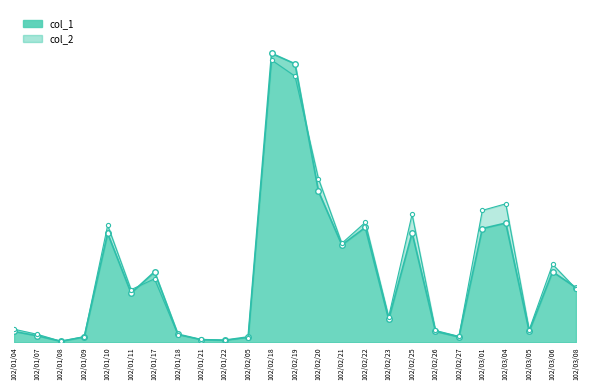

The col_1 series shows 302479 at 102/03/04. True or false?

False